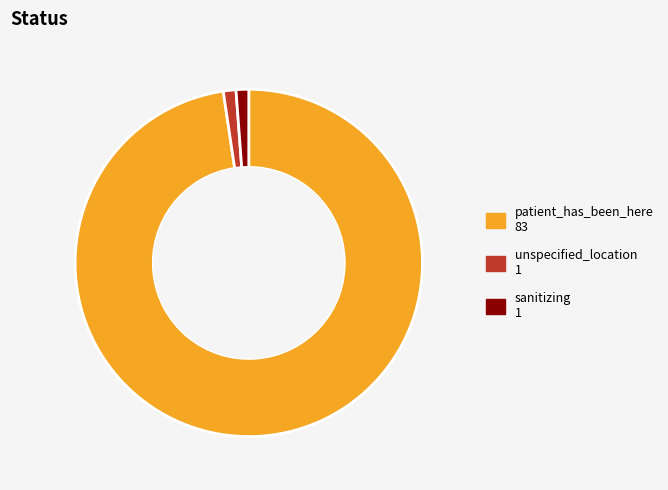

Which category has the biggest portion of the pie?

patient_has_been_here